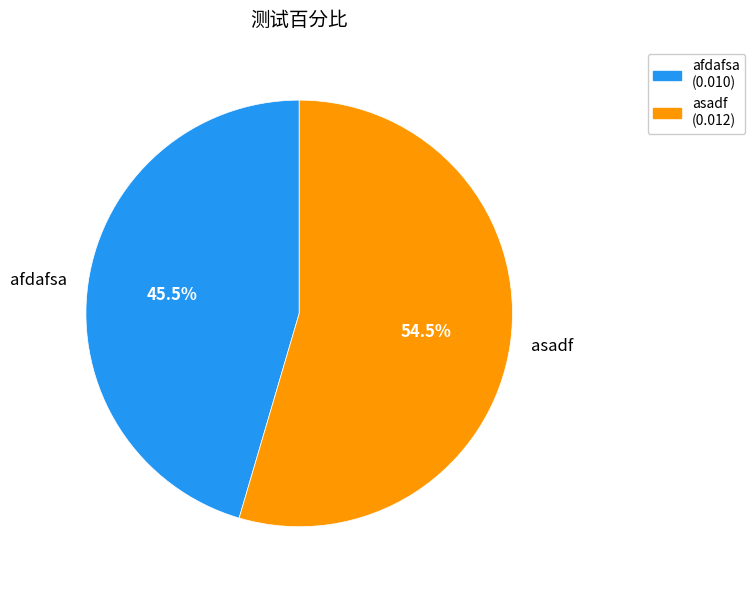

Which has a higher value, asadf or afdafsa?

asadf